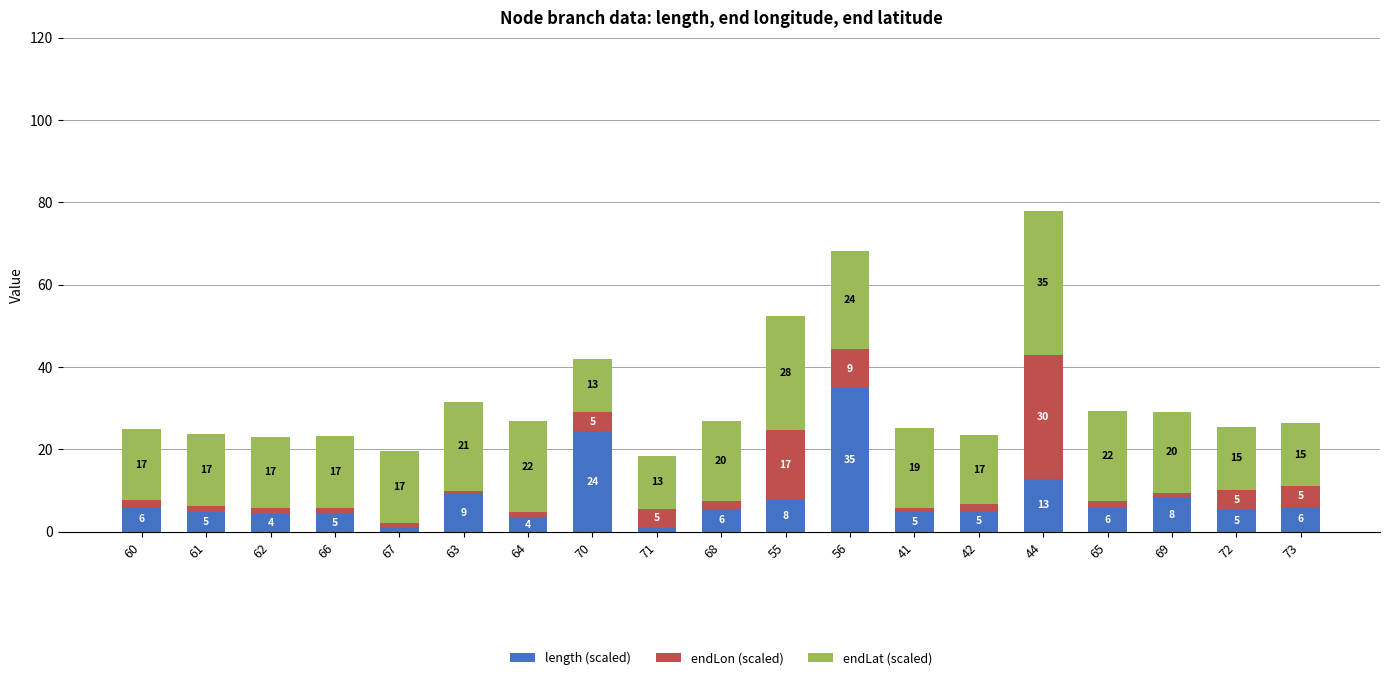

How many bars are there in total?

19